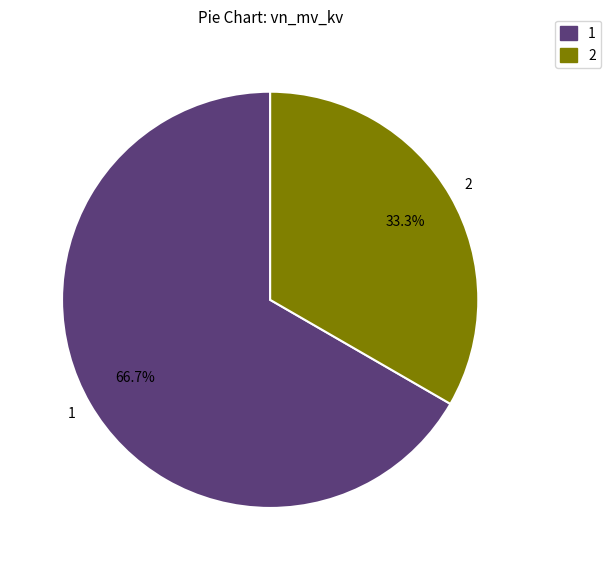

What is the ratio of the value at 2 to the value at 1?

0.5